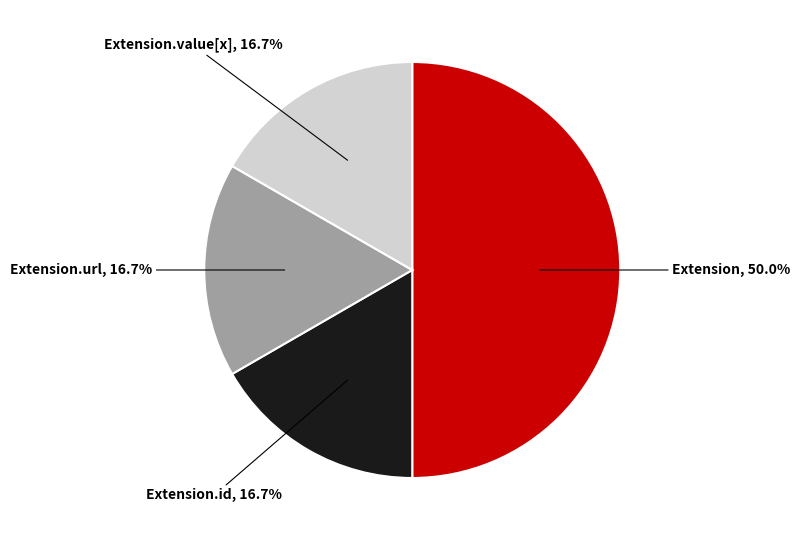

How many slices are in this pie chart?

4